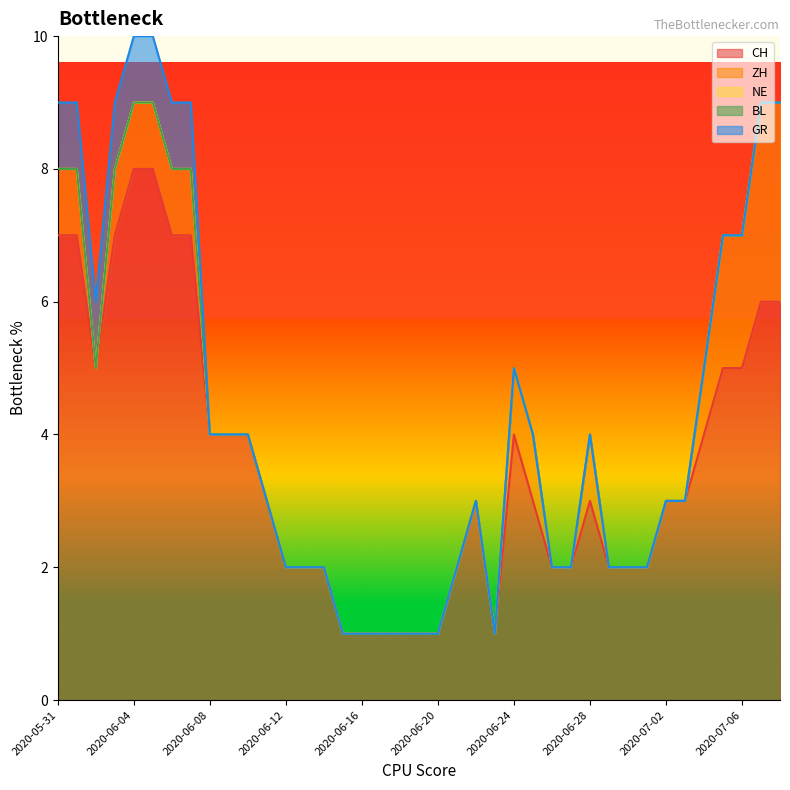

How many lines are shown in the chart?

5